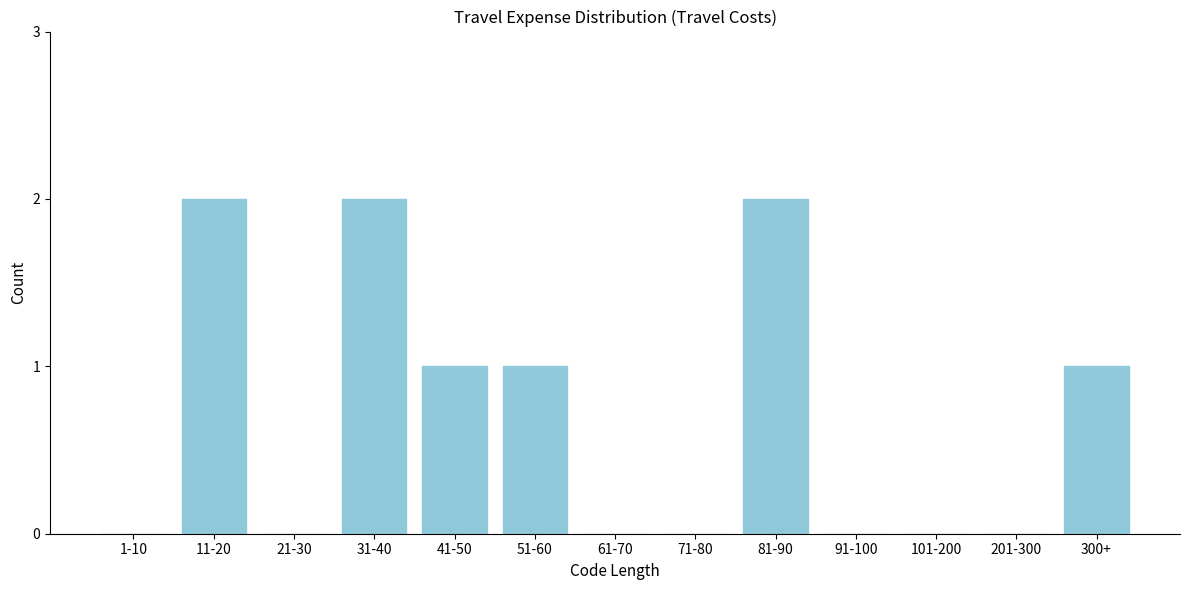

Reading left to right, transcribe all the data shown in this chart.

1-10=0	11-20=2	21-30=0	31-40=2	41-50=1	51-60=1	61-70=0	71-80=0	81-90=2	91-100=0	101-200=0	201-300=0	300+=1